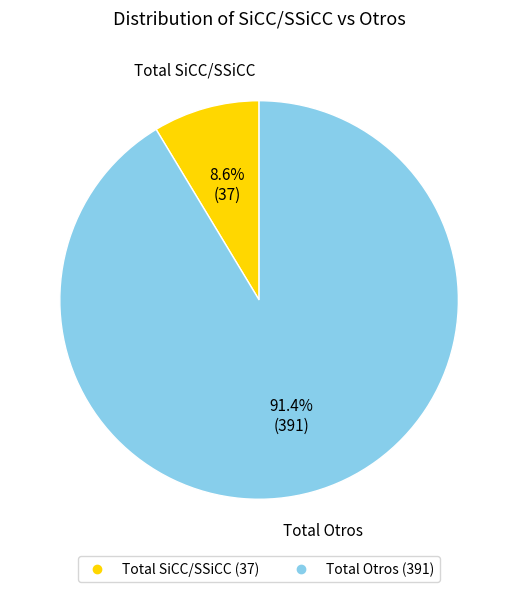

Is there any slice that represents more than half of the pie?

Yes